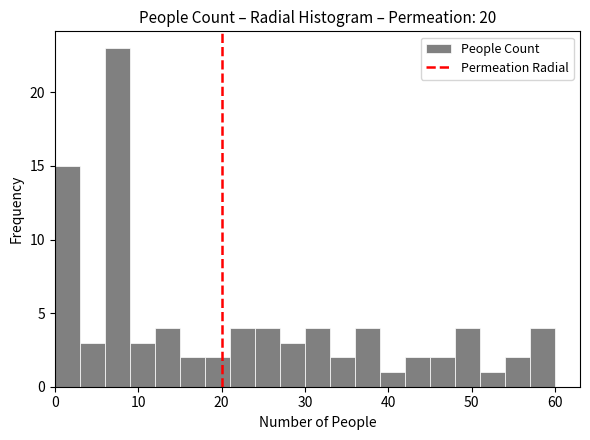

Around what value on the x-axis is the tallest bar? Give the approximate position of its centre, as read against the axis.

8